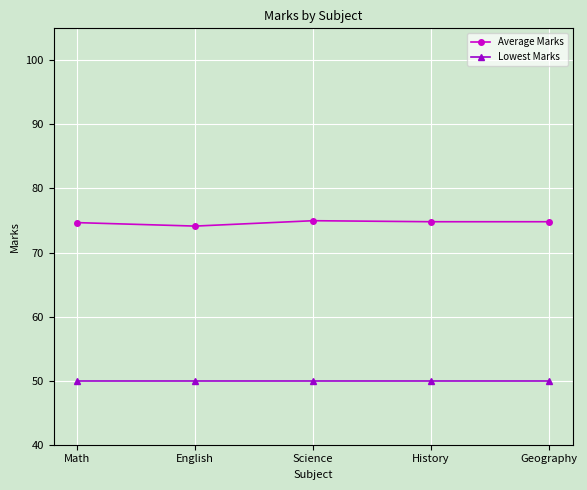

Does the chart have visible grid lines?

Yes